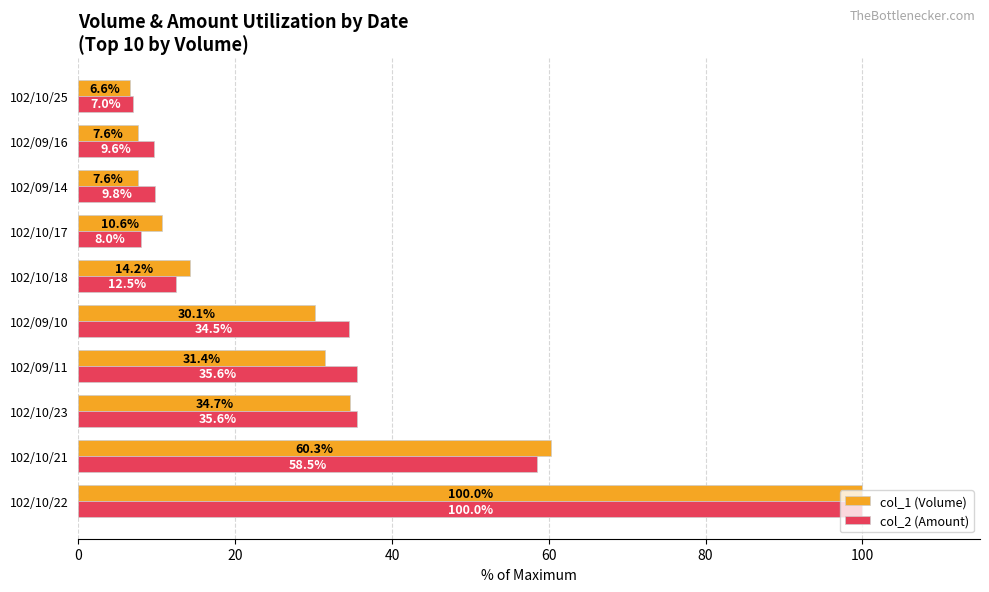

Rank the series at 102/09/14 from highest to lowest value.

col_2 (Amount), col_1 (Volume)